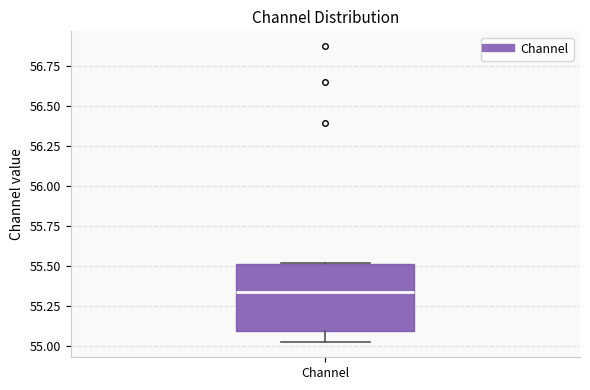

Where is the upper edge of the box for Channel on the y-axis? The values are not printed on the chart, so give them approximately, as read against the axis.

55.50